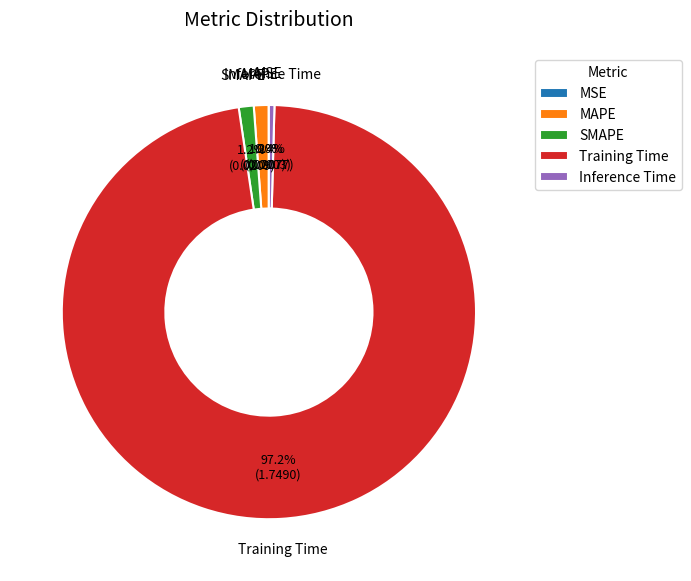

What portion of the pie excludes MAPE?

98.8%